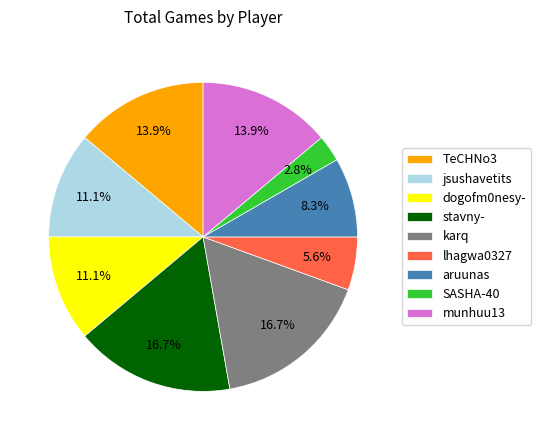

To the nearest percent, what is the difference between the largest and smallest slice percentages?

14%